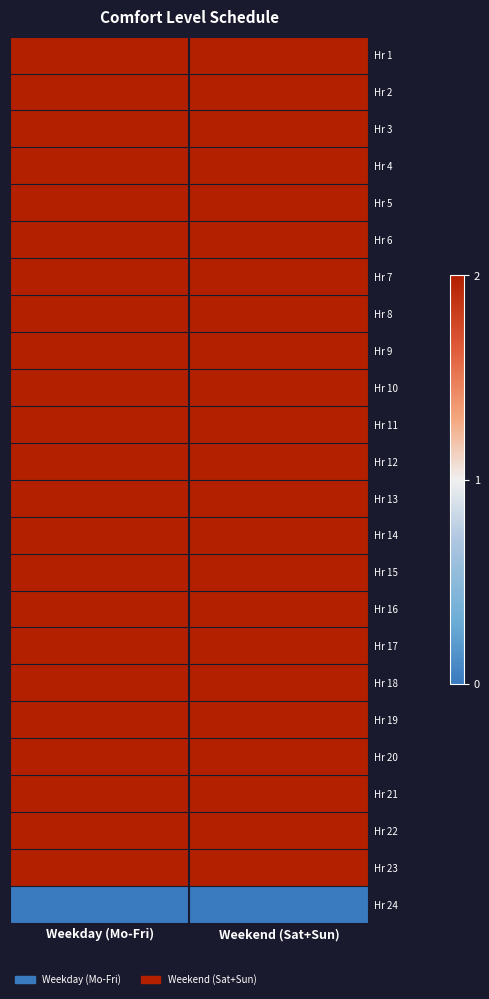

Reading left to right, what are all the values shown in this chart?

Hr 1: Weekday (Mo-Fri)=2	Weekend (Sat+Sun)=2
Hr 2: Weekday (Mo-Fri)=2	Weekend (Sat+Sun)=2
Hr 3: Weekday (Mo-Fri)=2	Weekend (Sat+Sun)=2
Hr 4: Weekday (Mo-Fri)=2	Weekend (Sat+Sun)=2
Hr 5: Weekday (Mo-Fri)=2	Weekend (Sat+Sun)=2
Hr 6: Weekday (Mo-Fri)=2	Weekend (Sat+Sun)=2
Hr 7: Weekday (Mo-Fri)=2	Weekend (Sat+Sun)=2
Hr 8: Weekday (Mo-Fri)=2	Weekend (Sat+Sun)=2
Hr 9: Weekday (Mo-Fri)=2	Weekend (Sat+Sun)=2
Hr 10: Weekday (Mo-Fri)=2	Weekend (Sat+Sun)=2
Hr 11: Weekday (Mo-Fri)=2	Weekend (Sat+Sun)=2
Hr 12: Weekday (Mo-Fri)=2	Weekend (Sat+Sun)=2
Hr 13: Weekday (Mo-Fri)=2	Weekend (Sat+Sun)=2
Hr 14: Weekday (Mo-Fri)=2	Weekend (Sat+Sun)=2
Hr 15: Weekday (Mo-Fri)=2	Weekend (Sat+Sun)=2
Hr 16: Weekday (Mo-Fri)=2	Weekend (Sat+Sun)=2
Hr 17: Weekday (Mo-Fri)=2	Weekend (Sat+Sun)=2
Hr 18: Weekday (Mo-Fri)=2	Weekend (Sat+Sun)=2
Hr 19: Weekday (Mo-Fri)=2	Weekend (Sat+Sun)=2
Hr 20: Weekday (Mo-Fri)=2	Weekend (Sat+Sun)=2
Hr 21: Weekday (Mo-Fri)=2	Weekend (Sat+Sun)=2
Hr 22: Weekday (Mo-Fri)=2	Weekend (Sat+Sun)=2
Hr 23: Weekday (Mo-Fri)=2	Weekend (Sat+Sun)=2
Hr 24: Weekday (Mo-Fri)=0	Weekend (Sat+Sun)=0